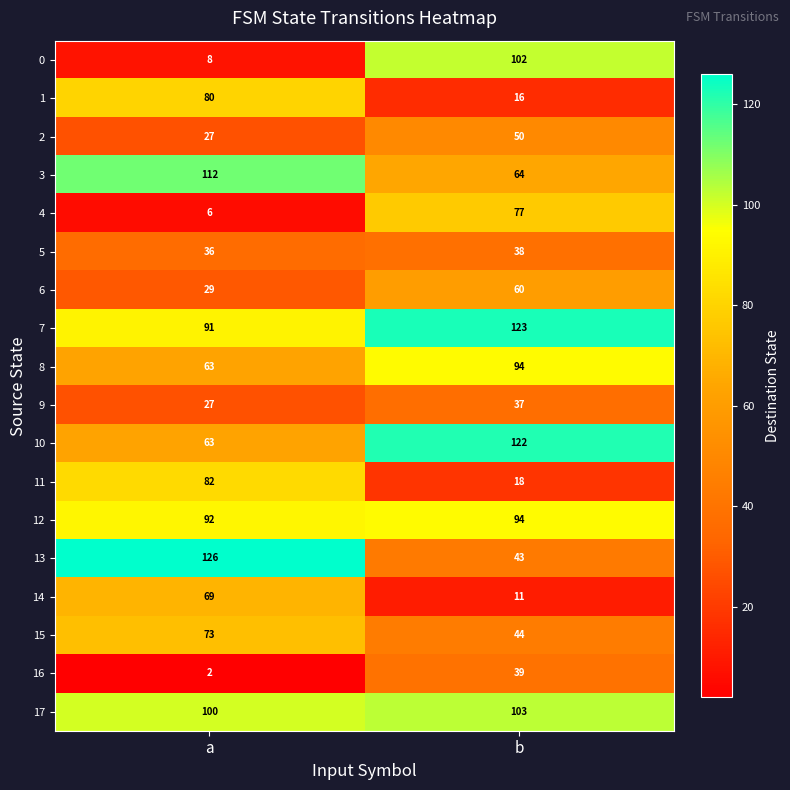

What is the difference between the maximum and minimum values in the 15 series?

29